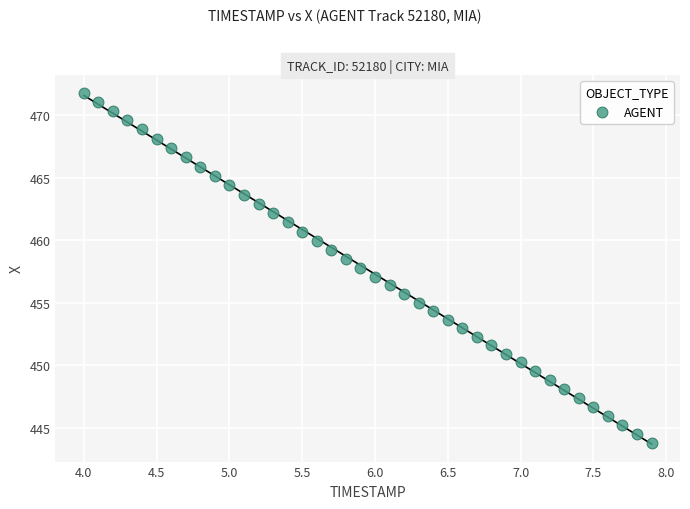

What is the range of Y values (max minus min)?

28.1